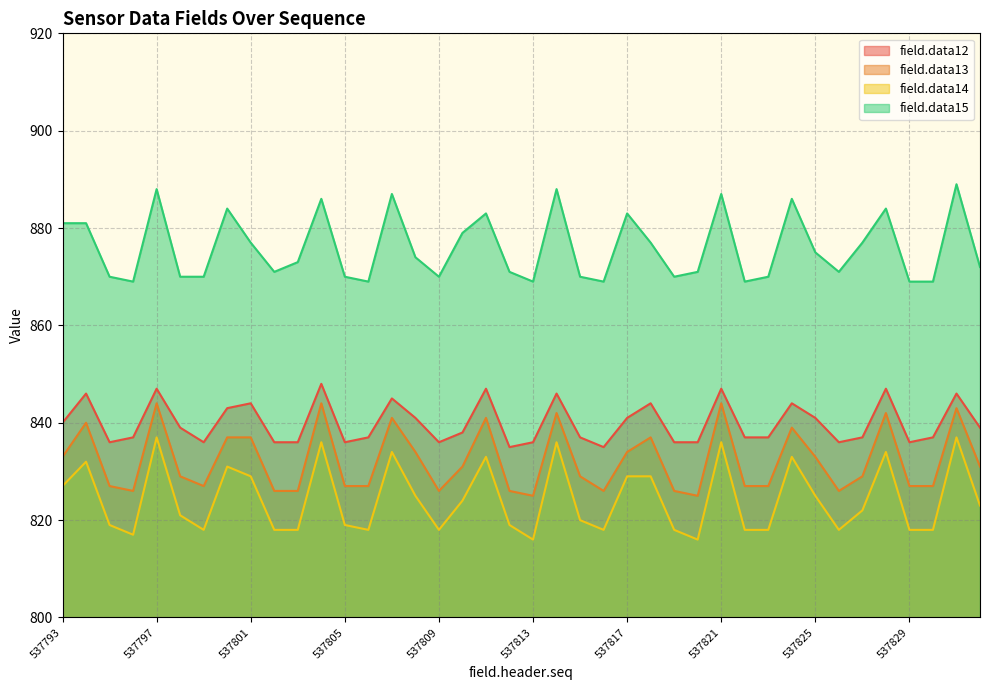

The value of field.data13 at 537819 is 387. True or false?

False